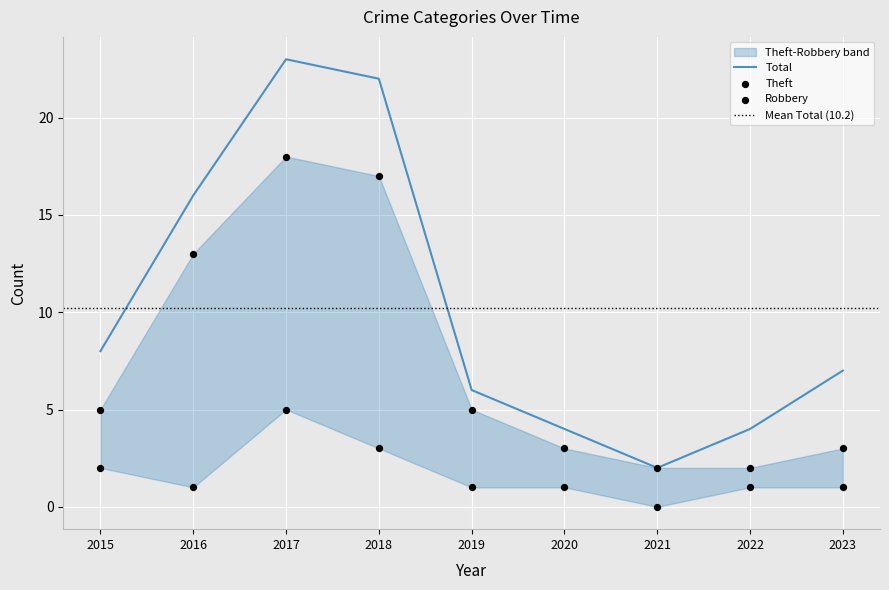

Which series reaches the minimum Y coordinate?

Robbery